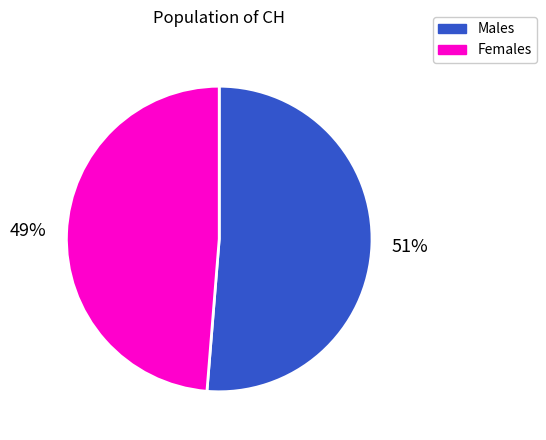

Is there a majority slice in this chart?

Yes